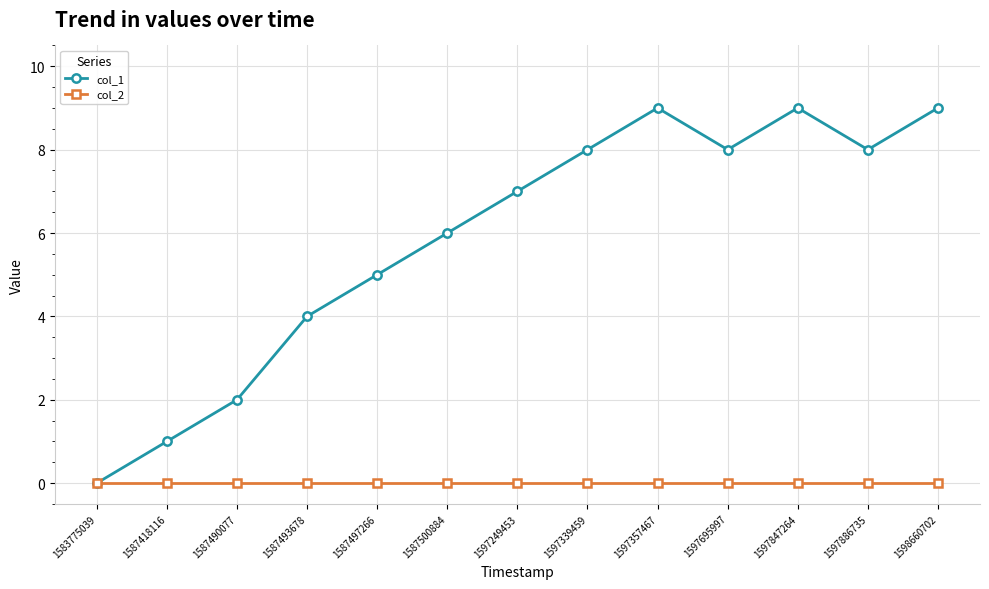

Reading right to left, transcribe all the data shown in this chart.

col_1: 1598660702=9	1597886735=8	1597847264=9	1597695997=8	1597357467=9	1597339459=8	1597249453=7	1587500884=6	1587497266=5	1587493678=4	1587490077=2	1587418116=1	1583775039=0
col_2: 1598660702=0	1597886735=0	1597847264=0	1597695997=0	1597357467=0	1597339459=0	1597249453=0	1587500884=0	1587497266=0	1587493678=0	1587490077=0	1587418116=0	1583775039=0